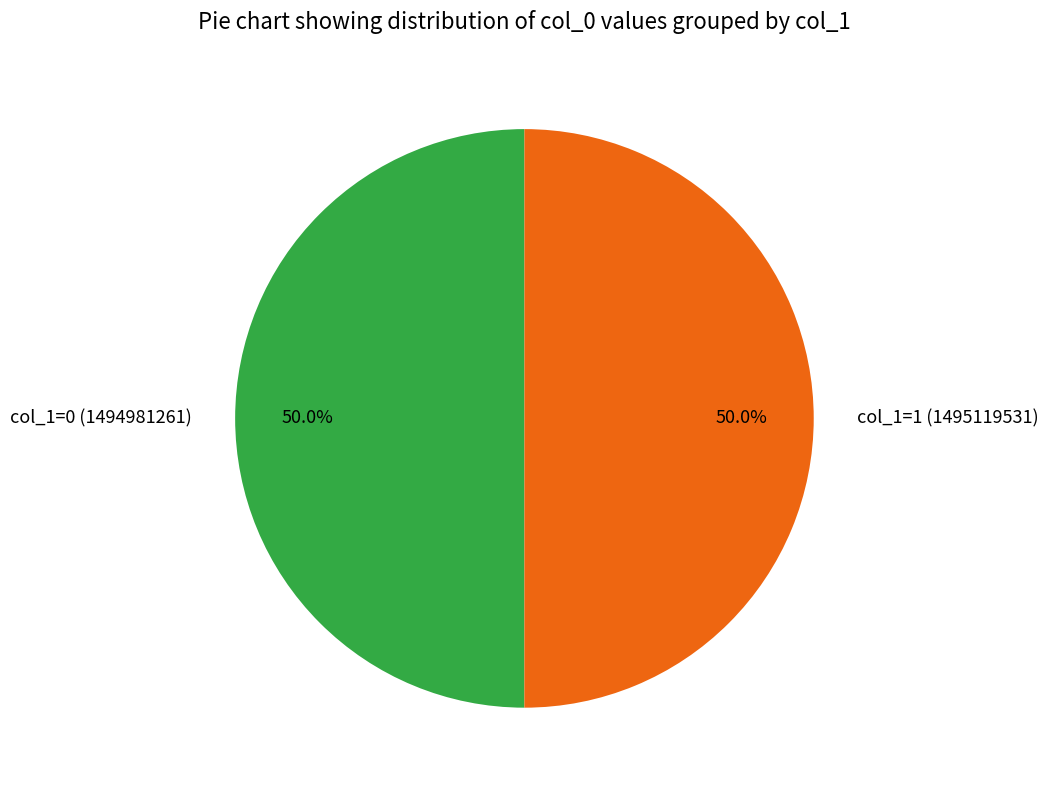

Approximately how many times larger is the value at col_1=1 (1495119531) compared to col_1=0 (1494981261)?

1.0